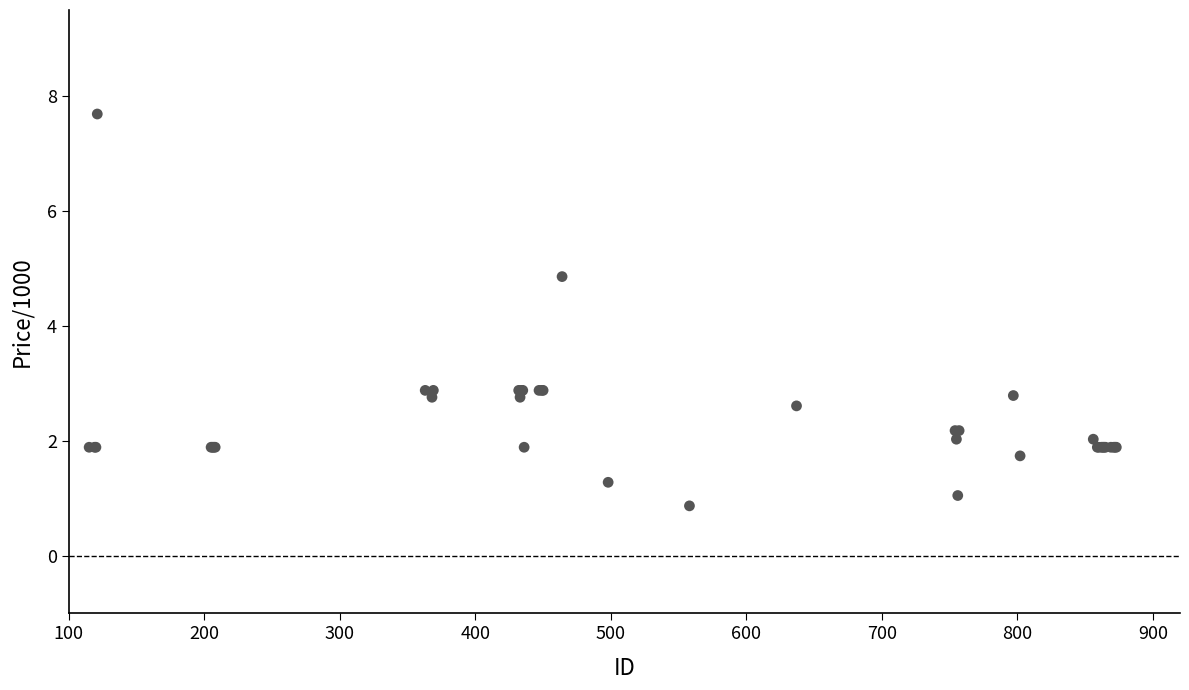

What Y value in the scatter plot is closest to 4?

4.9